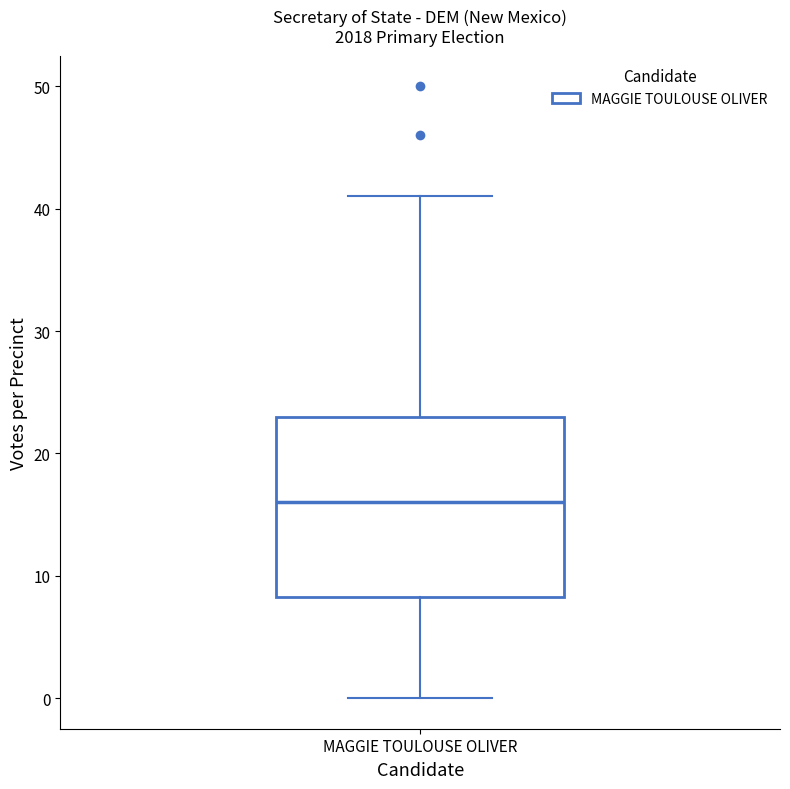

Transcribe this box plot: give where the median line is, the range the box spans, and where the two whiskers end, as read against the y-axis. The values are not printed on the chart, so give them approximately, as read against the axis.

median 16, box 8 to 23, whiskers 0 to 41